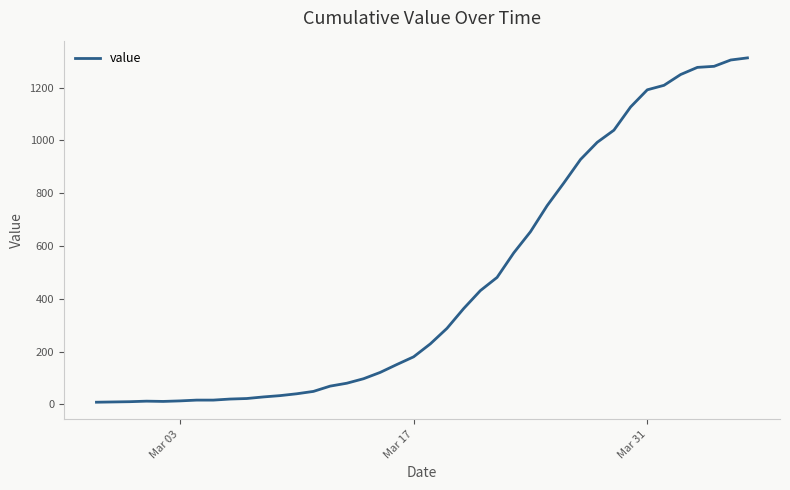

What is the maximum value shown in the chart?

1313